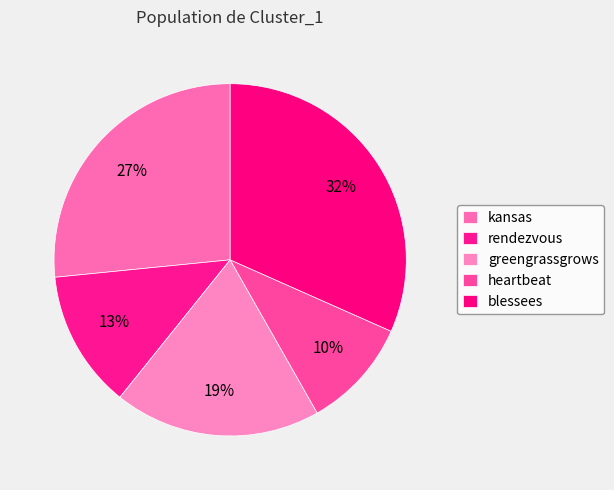

How many segments does this pie chart have?

5